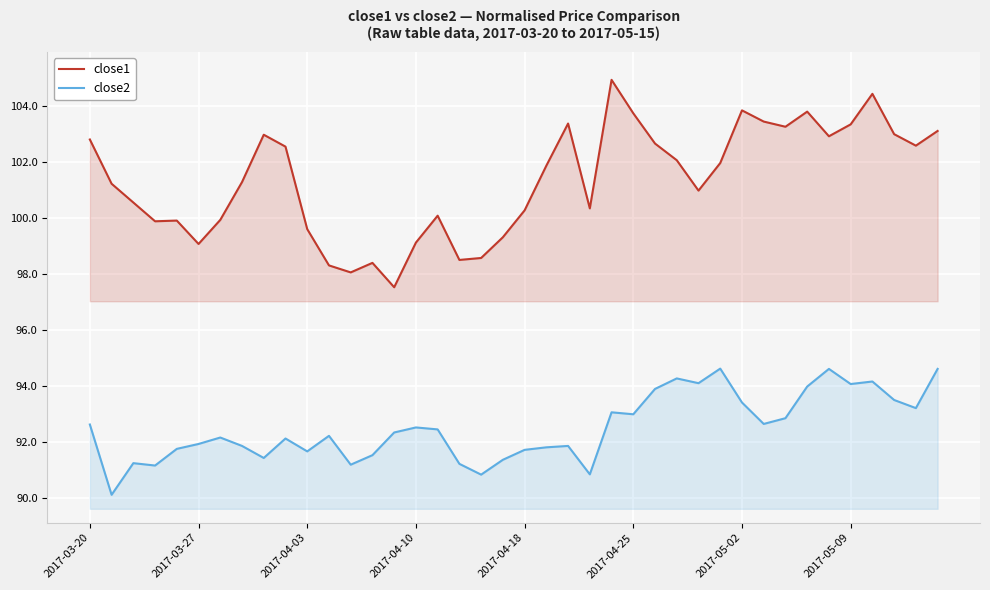

What is the maximum value shown in the chart?

104.9